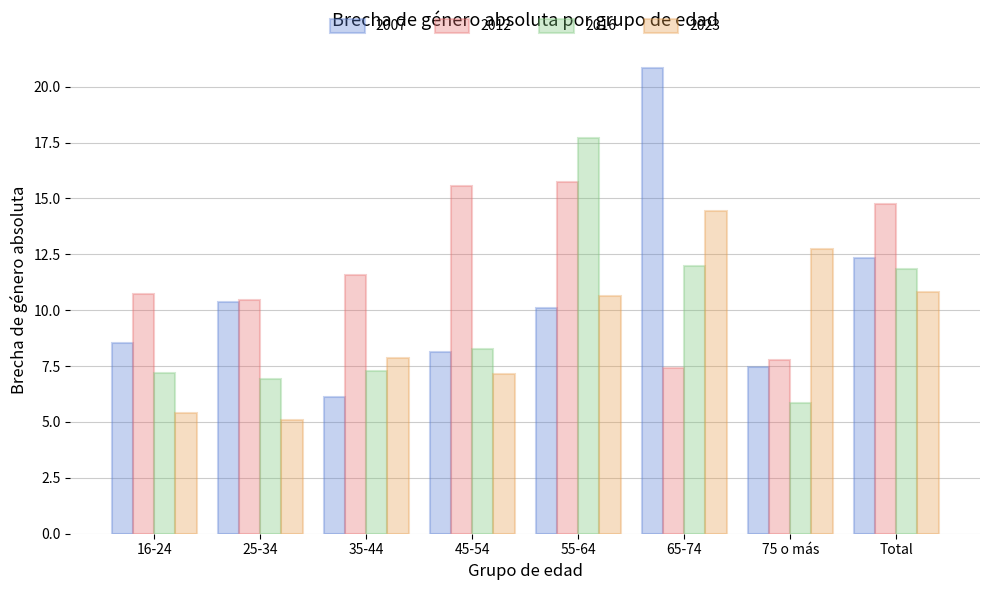

What is the value of the 2016 bar at the 6th from the left?

12.0